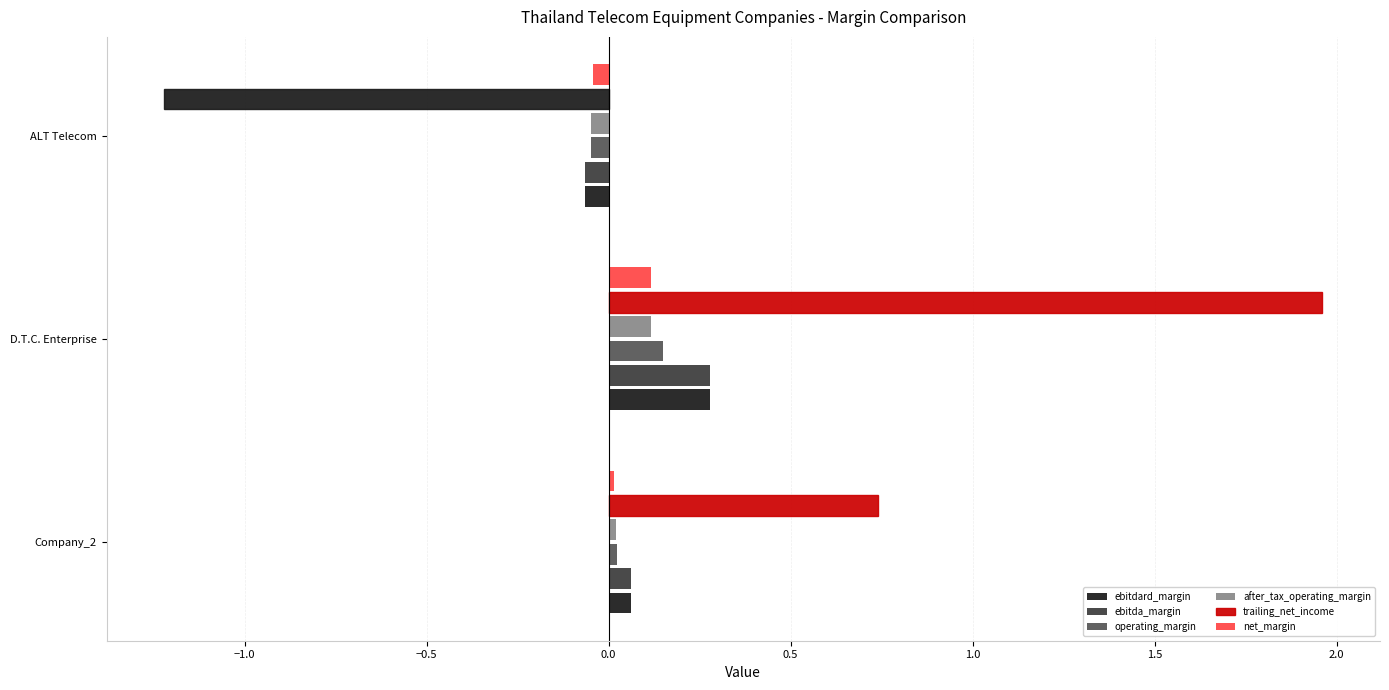

Count the number of data series in this chart.

6